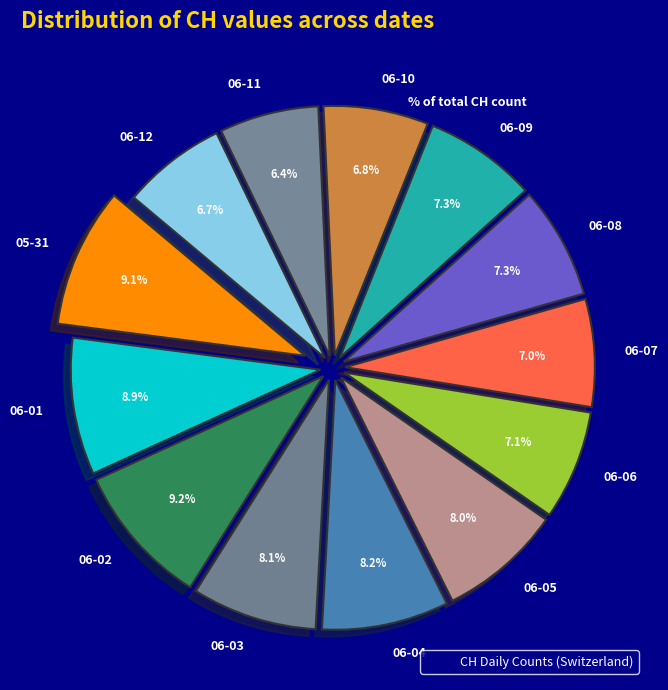

What is the ratio of the value at 06-02 to the value at 06-01?

1.0